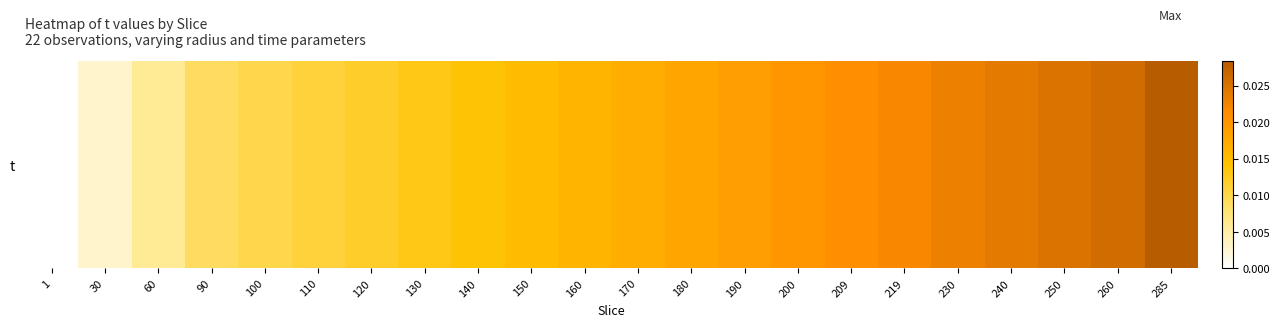

Rank the categories by value from lowest to highest.

1, 30, 60, 90, 100, 110, 120, 130, 140, 150, 160, 170, 180, 190, 200, 209, 219, 230, 240, 250, 260, 285